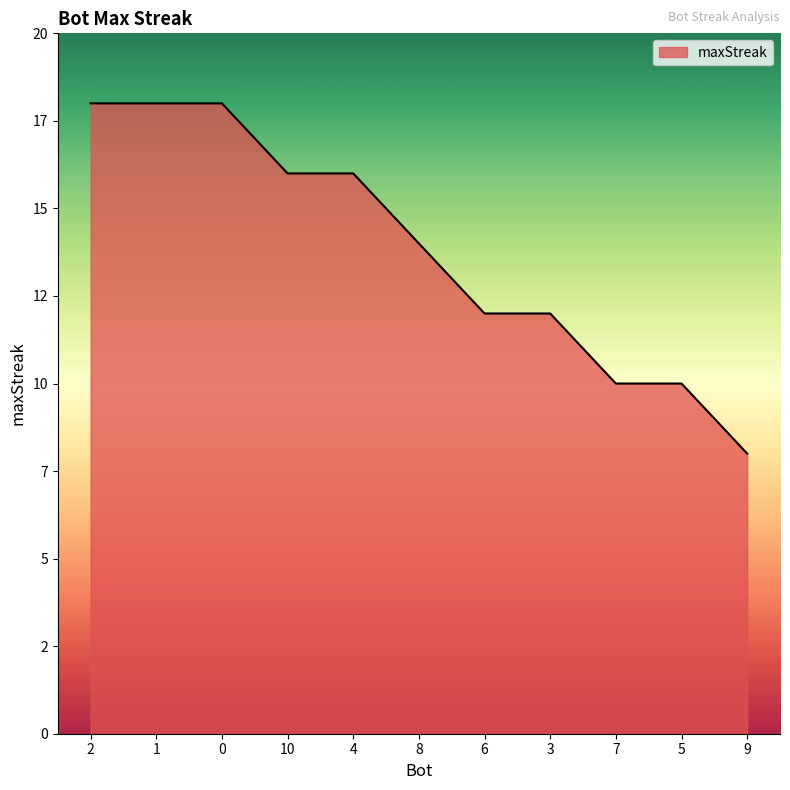

Rank the categories by value from highest to lowest.

2, 1, 0, 10, 4, 8, 6, 3, 7, 5, 9